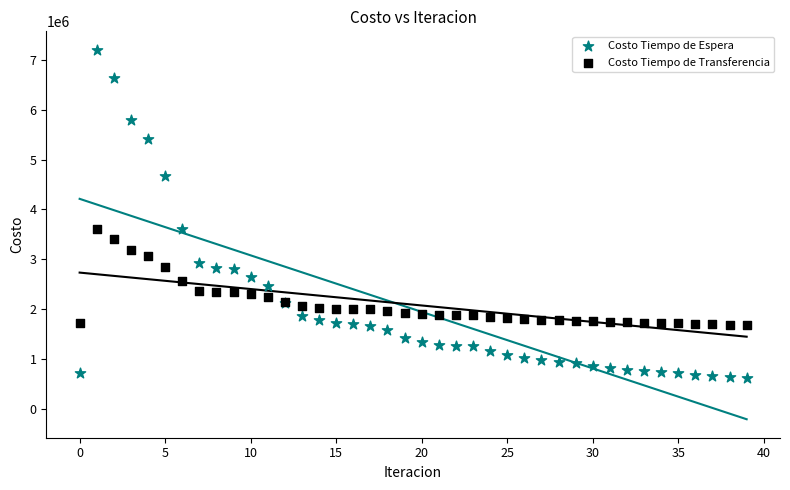

What are all the series names shown in the legend?

Costo Tiempo de Espera, Costo Tiempo de Transferencia